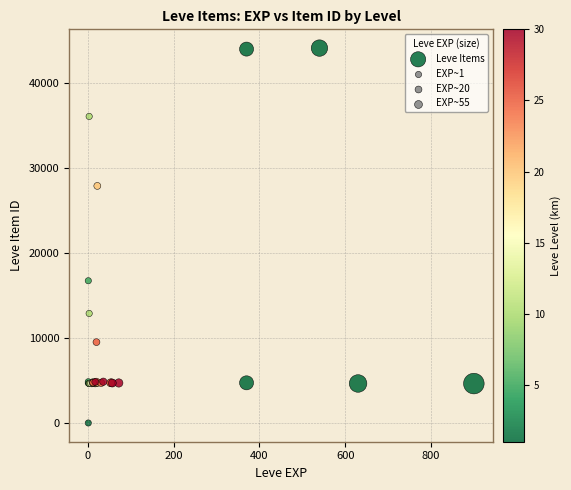

What Y value in the scatter plot is closest to 22050?

16734